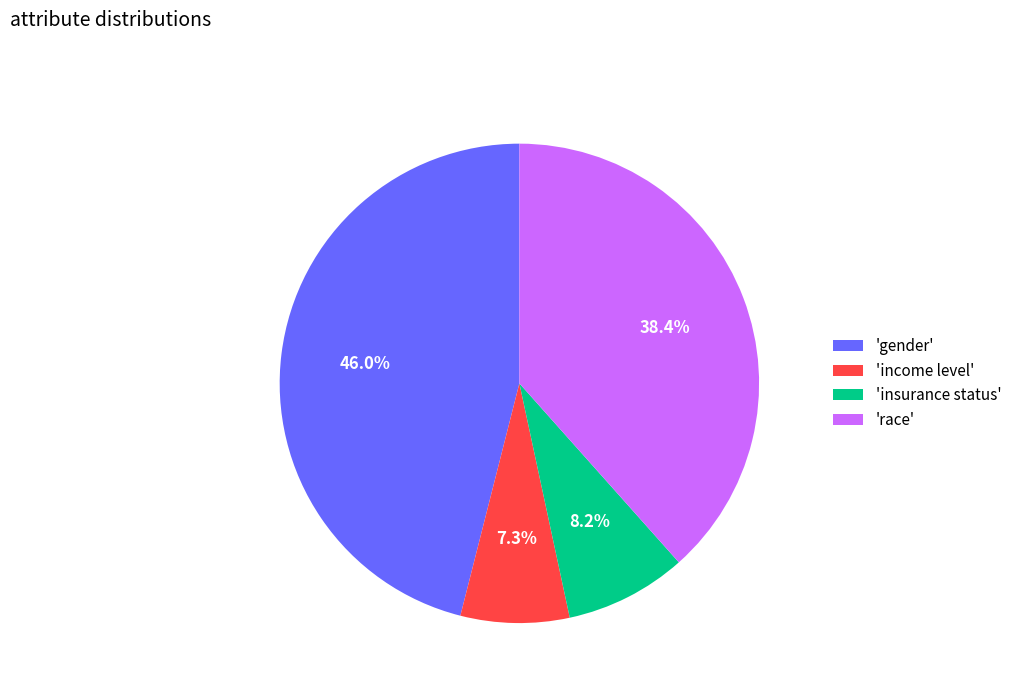

Rank the categories by value from lowest to highest.

'income level', 'insurance status', 'race', 'gender'